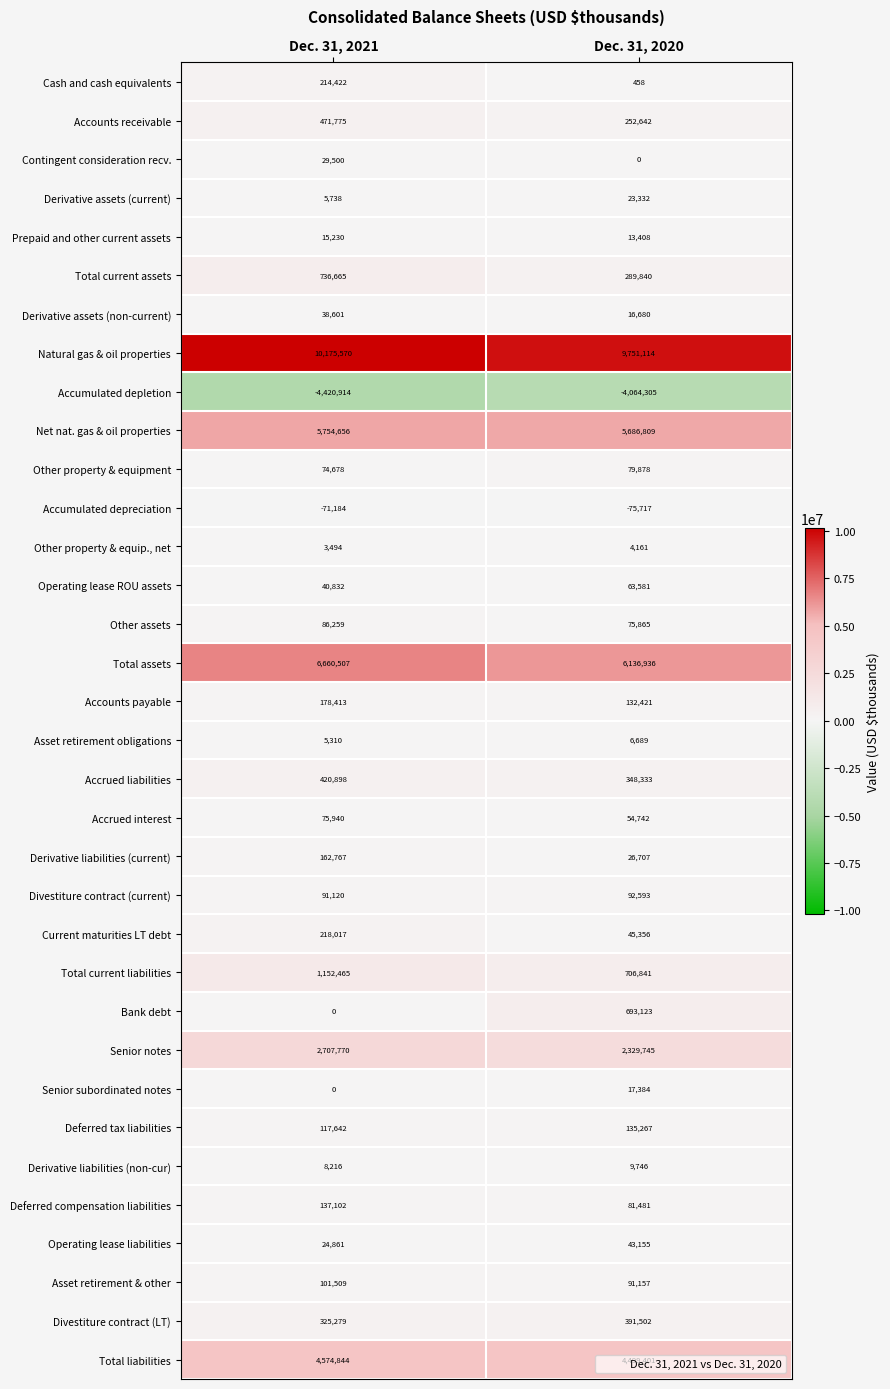

What is the greatest value displayed?

10175570